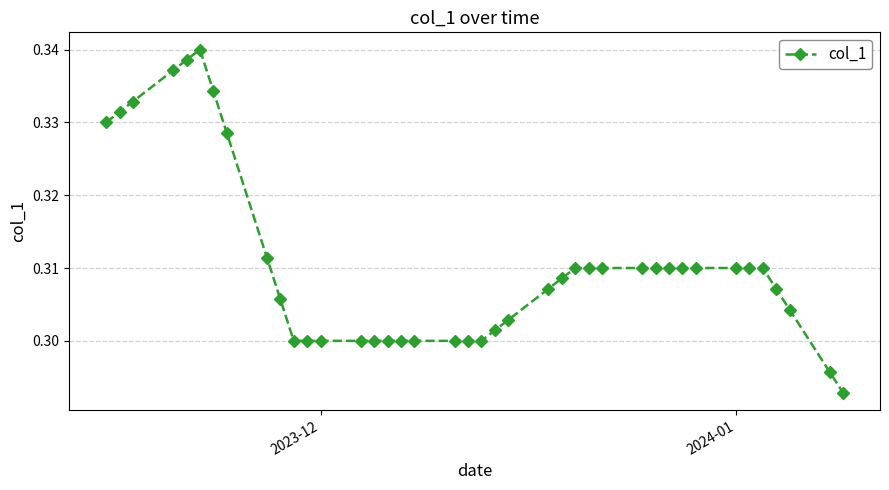

Count the values in the range 0 to 1.

40